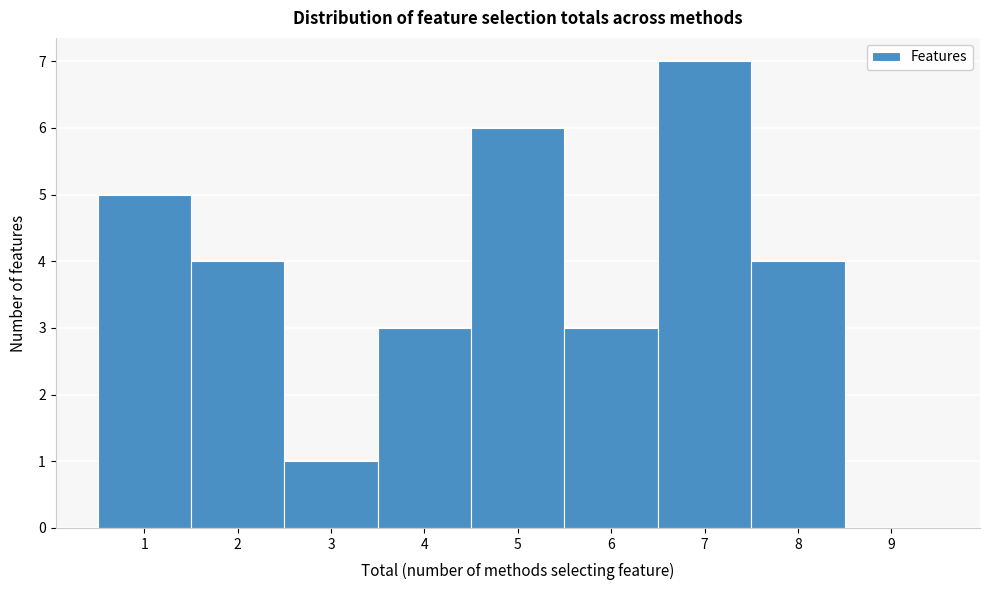

Reading left to right, transcribe this chart: for each bar, give the range it covers on the x-axis and its height. The values are not printed on the chart, so give them approximately, as read against the axis.

0.5 to 1.5: 5
1.5 to 2.5: 4
2.5 to 3.5: 1
3.5 to 4.5: 3
4.5 to 5.5: 6
5.5 to 6.5: 3
6.5 to 7.5: 7
7.5 to 8.5: 4
8.5 to 9.5: 0